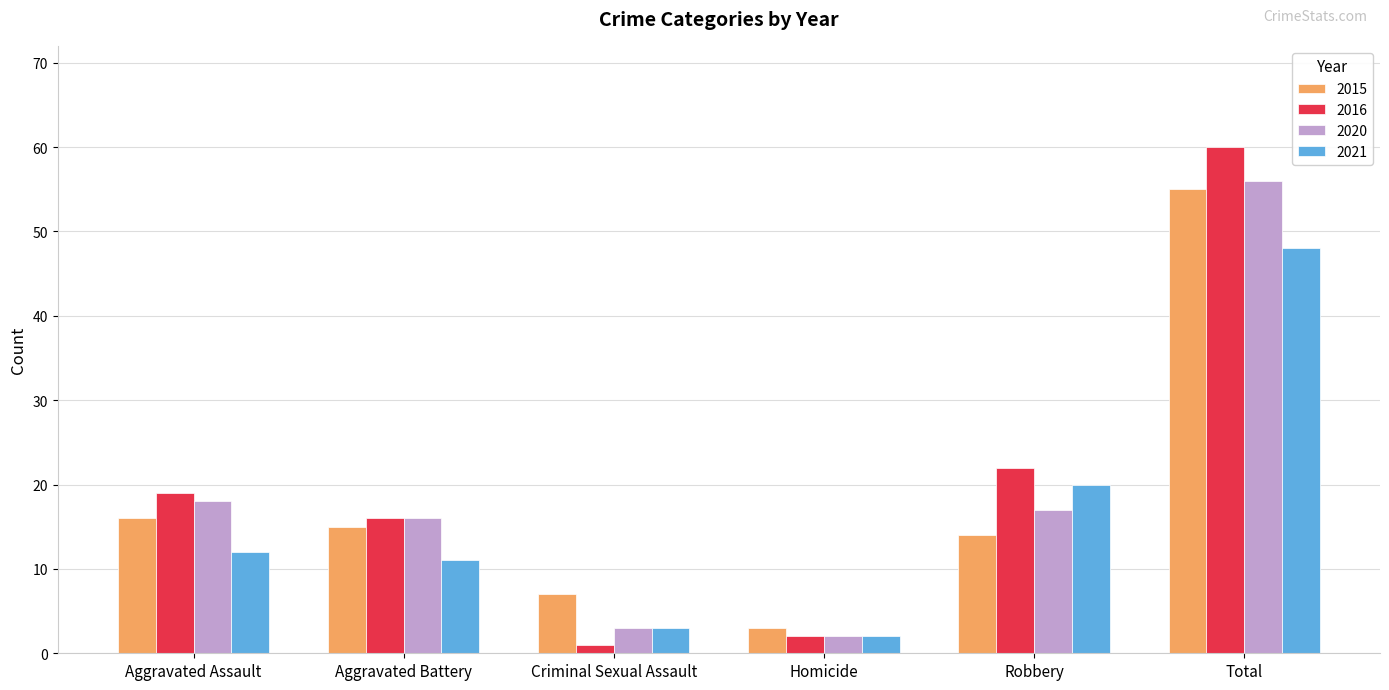

What is the difference between the highest and lowest values at Robbery?

8